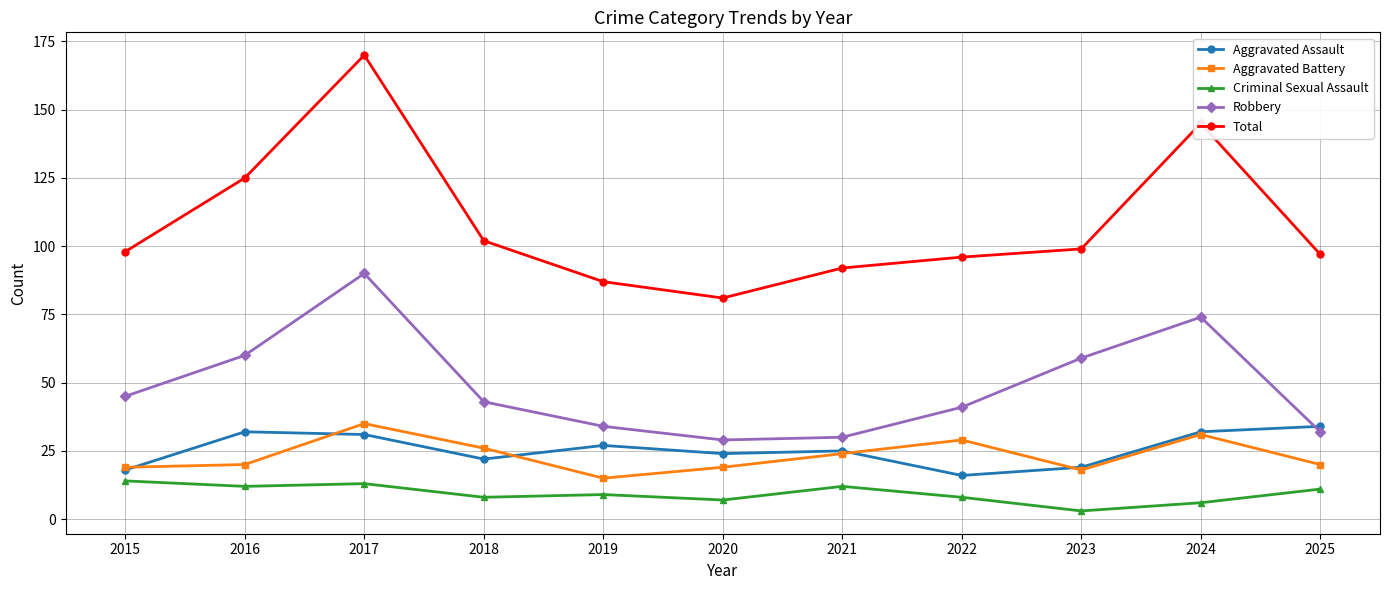

What are all the series names shown in the legend?

Aggravated Assault, Aggravated Battery, Criminal Sexual Assault, Robbery, Total